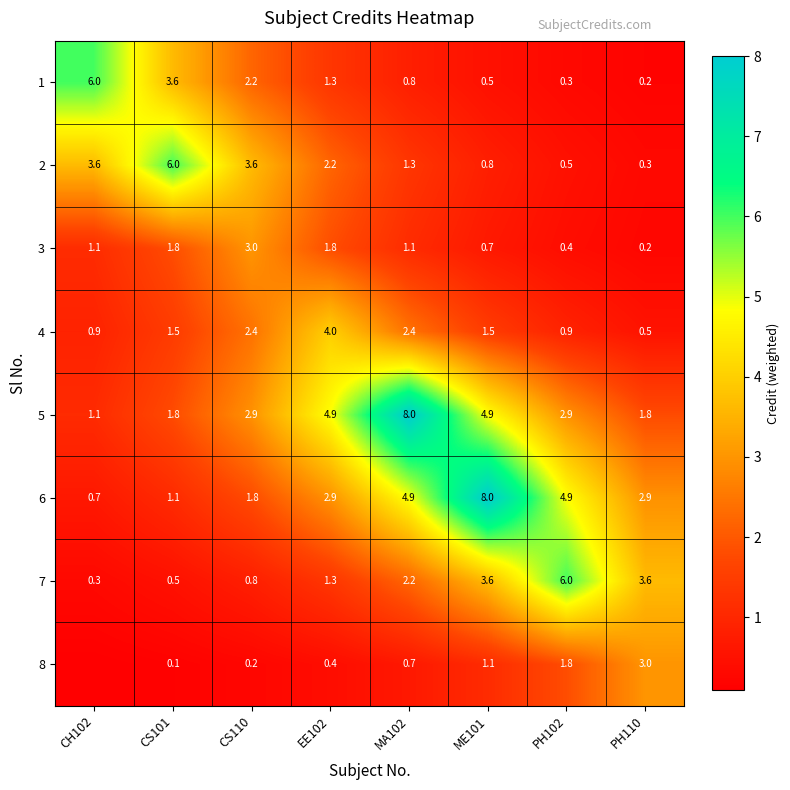

What is the difference between the maximum and minimum values in the 1 series?

5.8